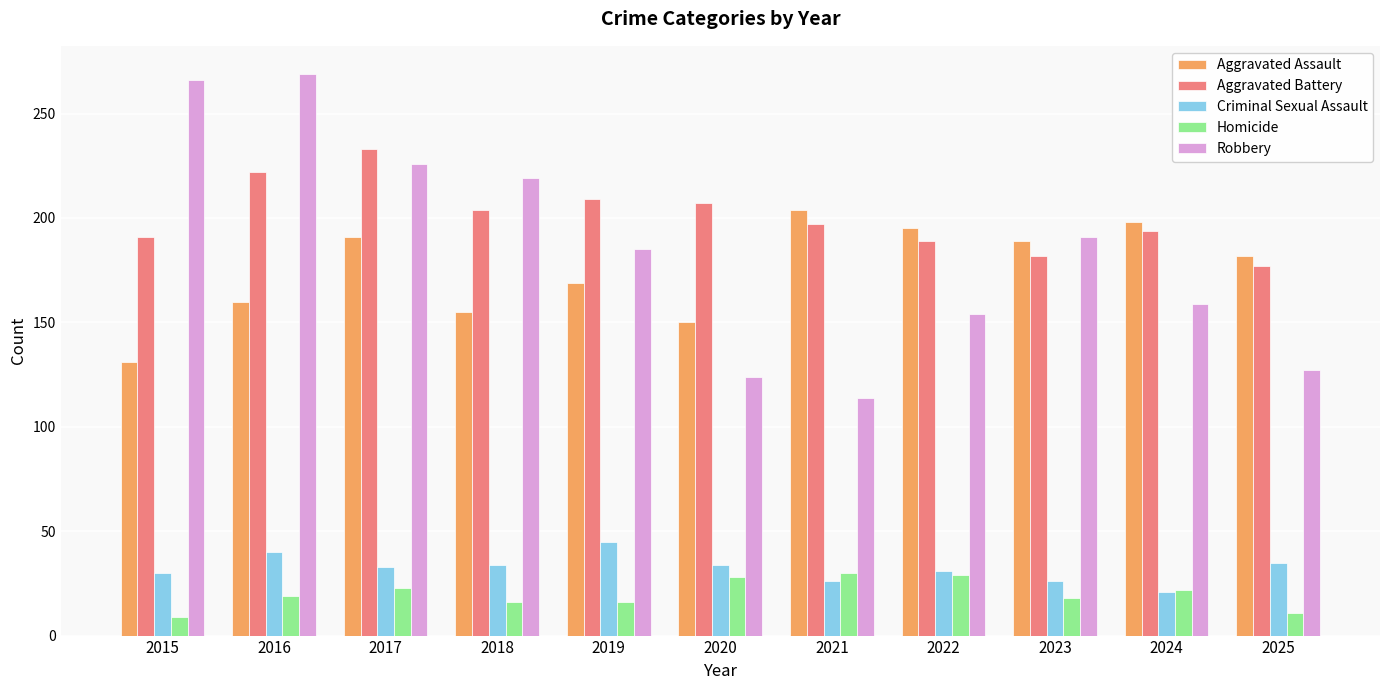

Where does the Aggravated Battery series first go above 197?

2016